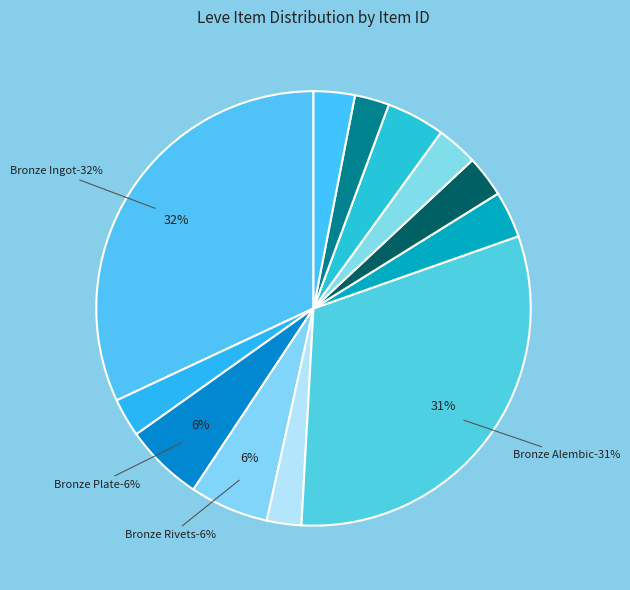

Is it true that Bronze Plate is 6% of the pie?

True